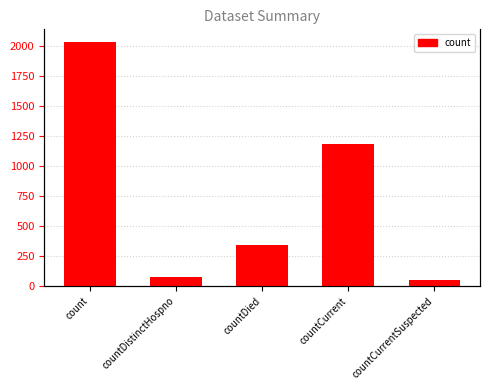

Does the chart contain stacked bars?

No